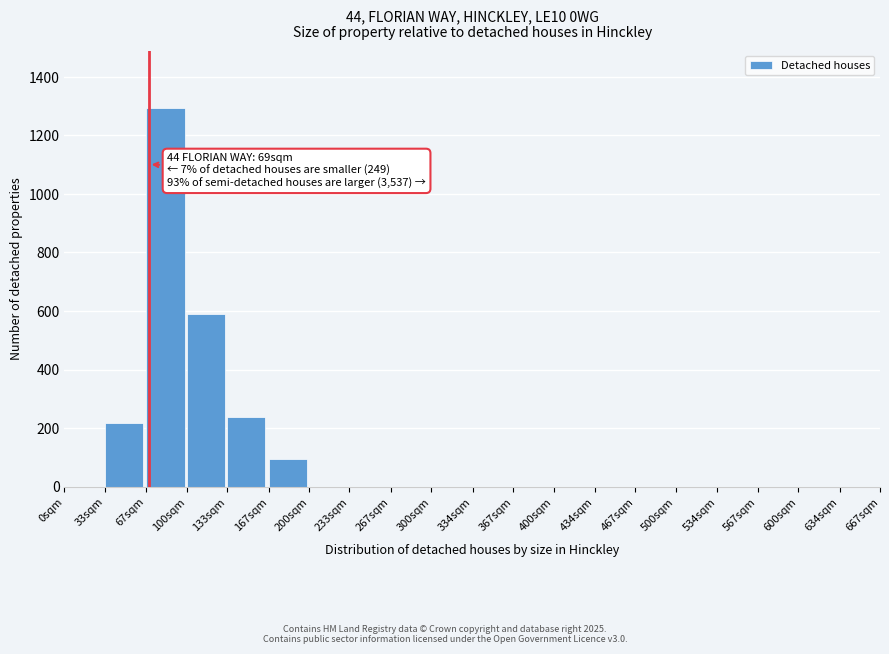

Reading left to right, extract all data points from this chart.

0sqm=0	33sqm=217	67sqm=1295	100sqm=590	133sqm=238	167sqm=95	200sqm=0	233sqm=0	267sqm=0	300sqm=0	334sqm=0	367sqm=0	400sqm=0	434sqm=0	467sqm=0	500sqm=0	534sqm=0	567sqm=0	600sqm=0	634sqm=0